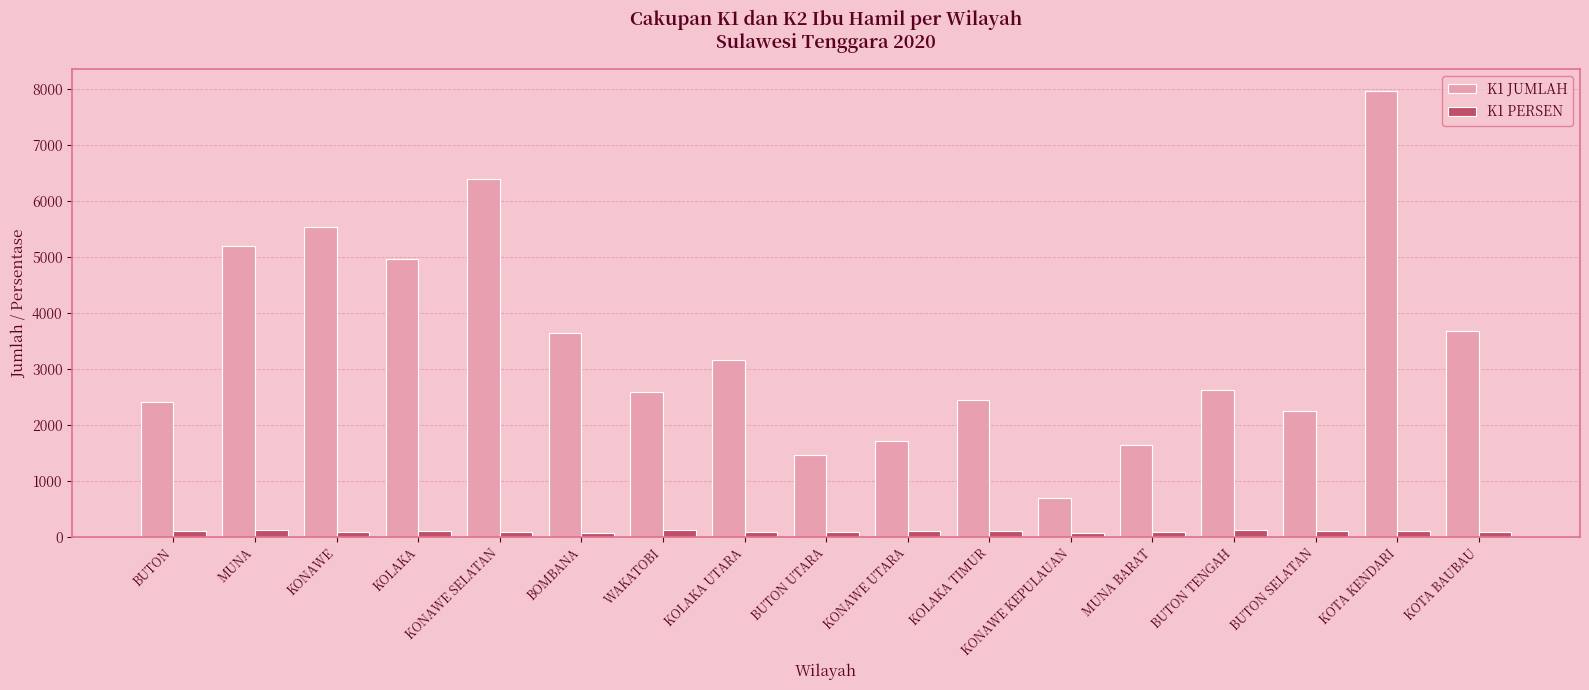

At which category is the sum across all series the highest?

KOTA KENDARI